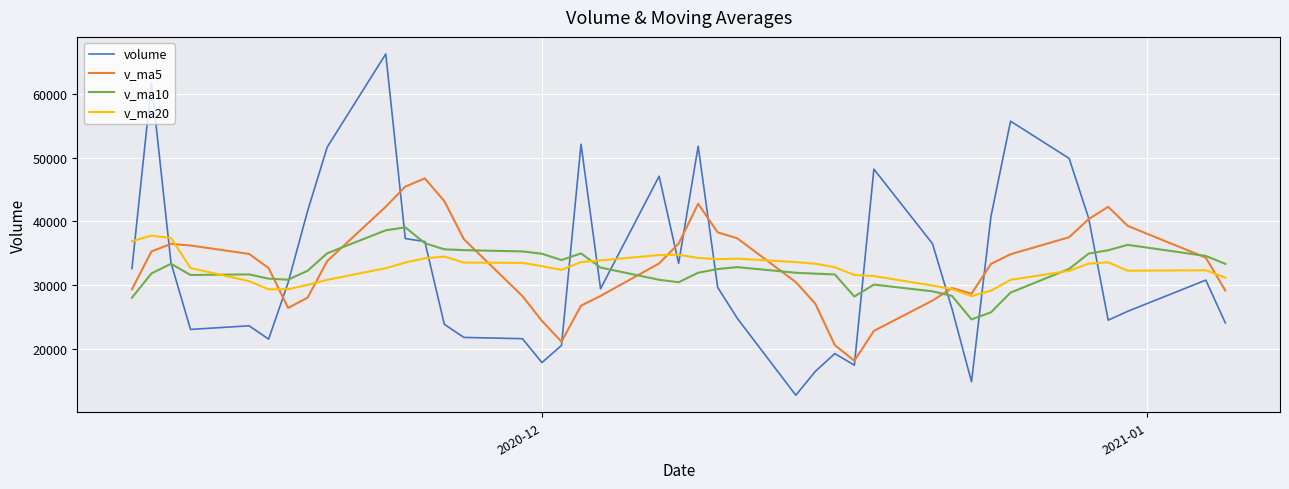

What is the maximum value for v_ma10?

39084.6